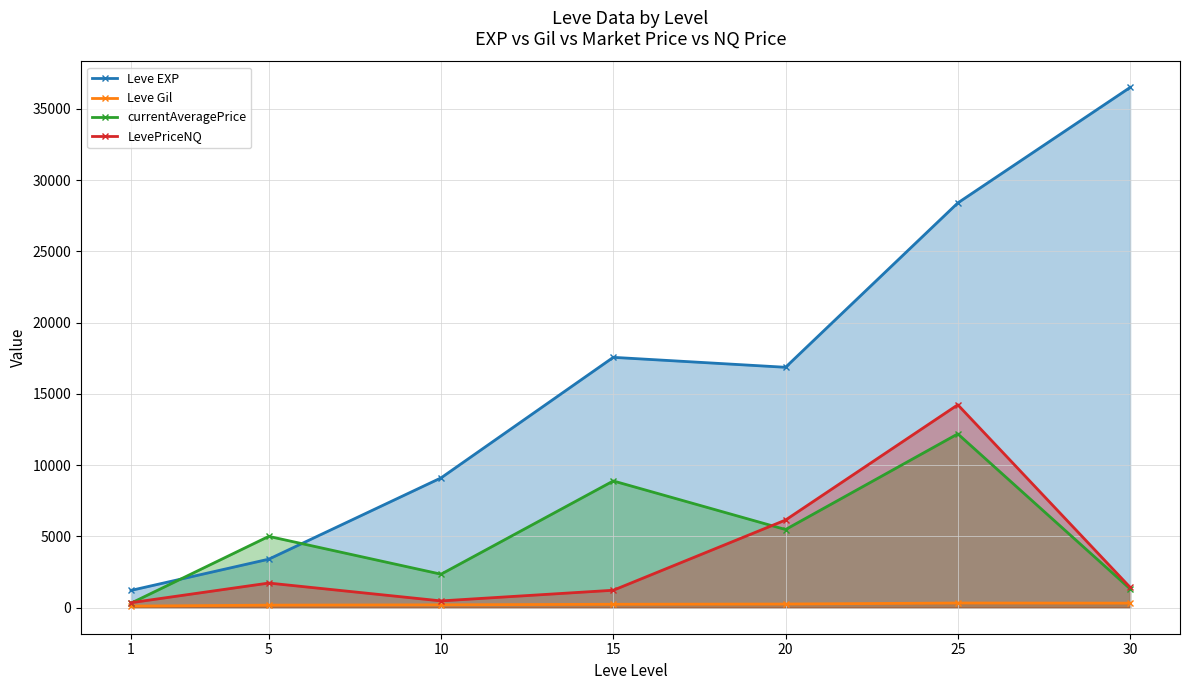

What is the minimum value for currentAveragePrice?

318.1